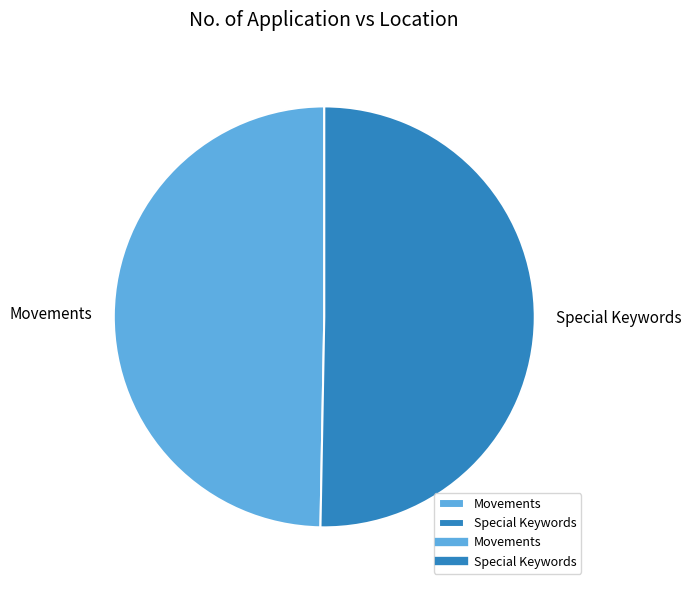

How many slices are in this pie chart?

2